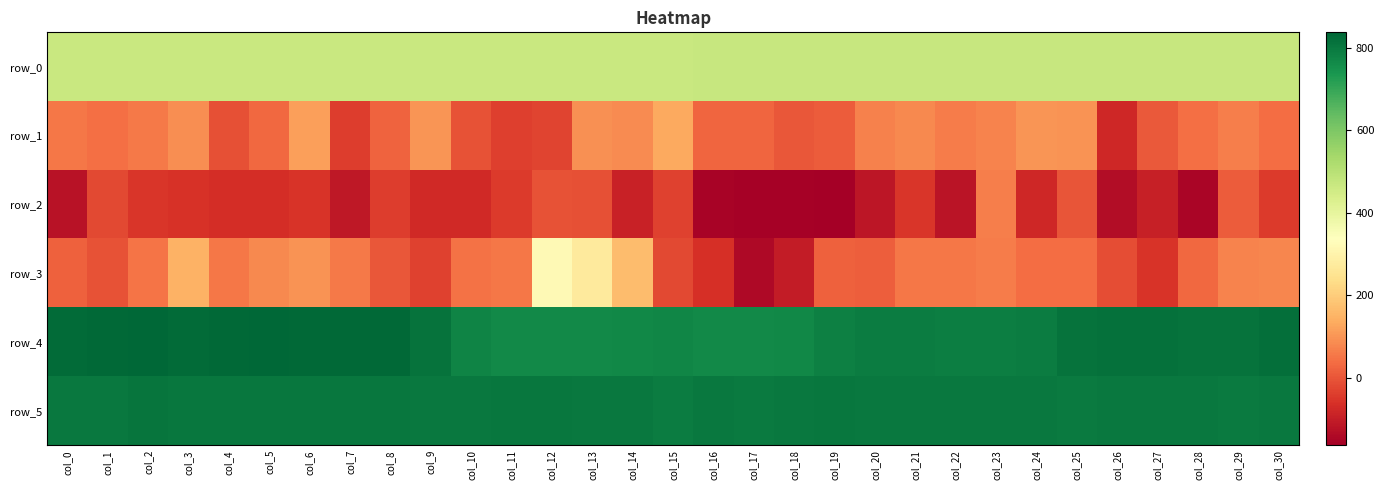

Between col_8 and col_16, which series saw the biggest shift?

row_2